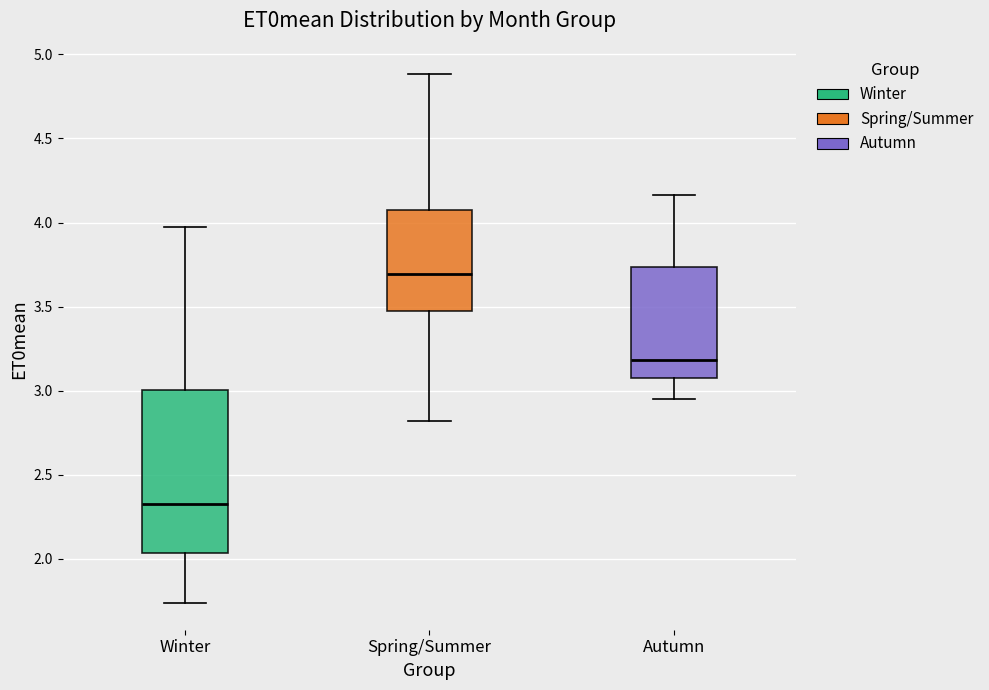

Which box's median line is the lowest?

Winter